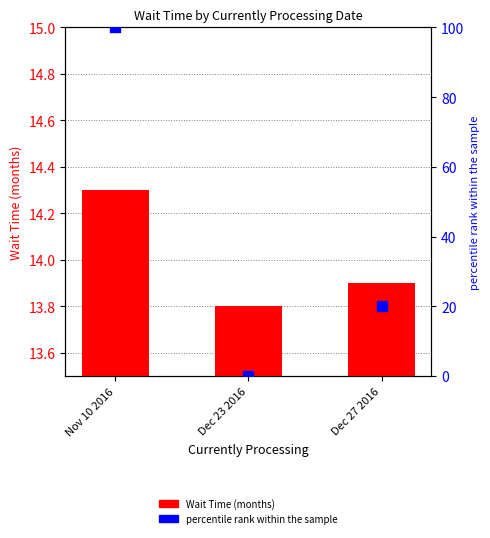

Which series has the largest total across all categories?

percentile rank within the sample